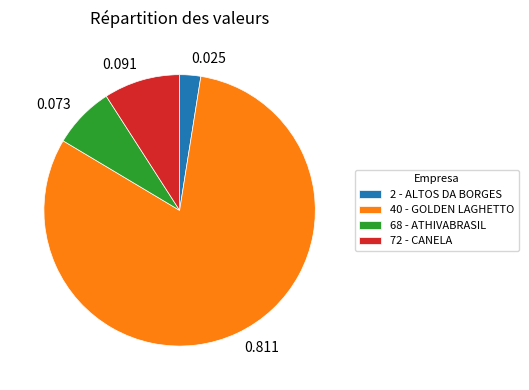

Count the number of slices in the pie.

4